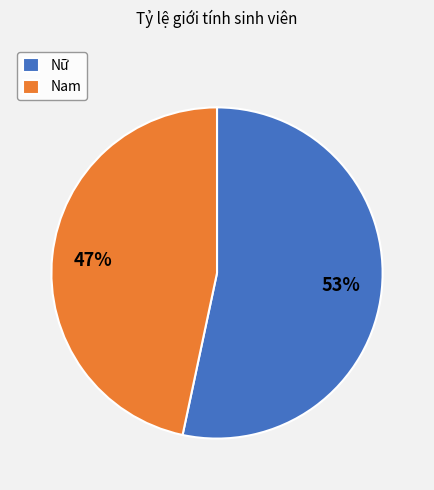

Combined, do Nữ and Nam account for over 50%?

Yes